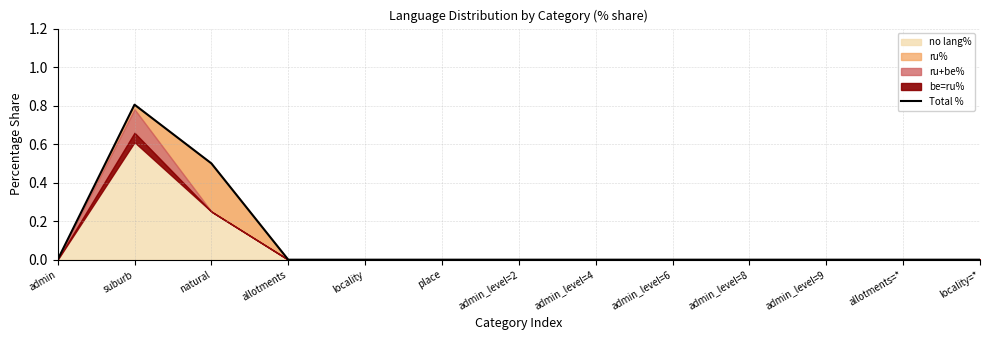

Does the chart display data point markers on the line(s)?

No